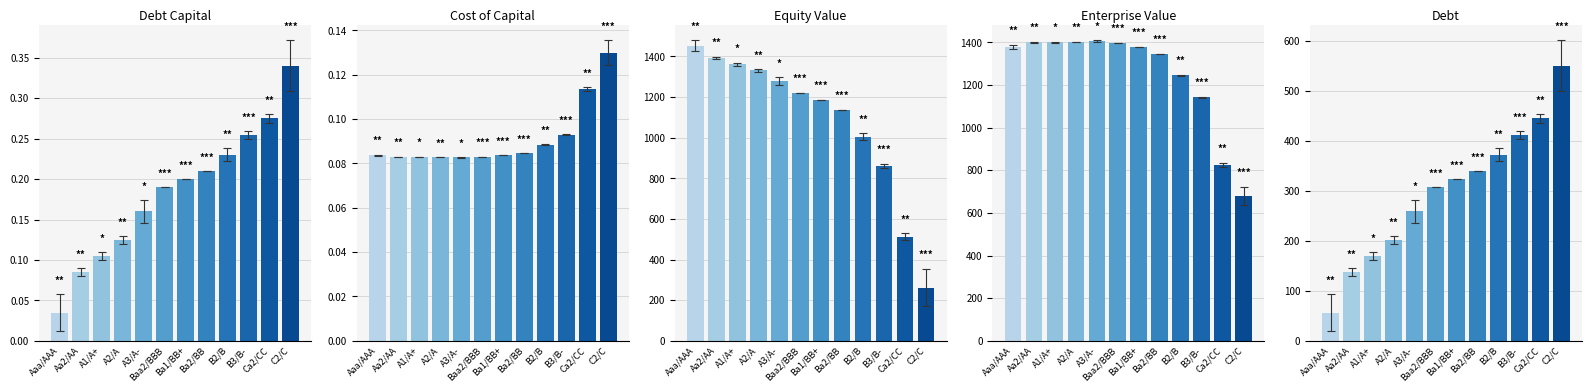

At B3/B-, list the series in order from largest to smallest.

Enterprise Value, Equity Value, Debt, Debt Capital, Cost of Capital